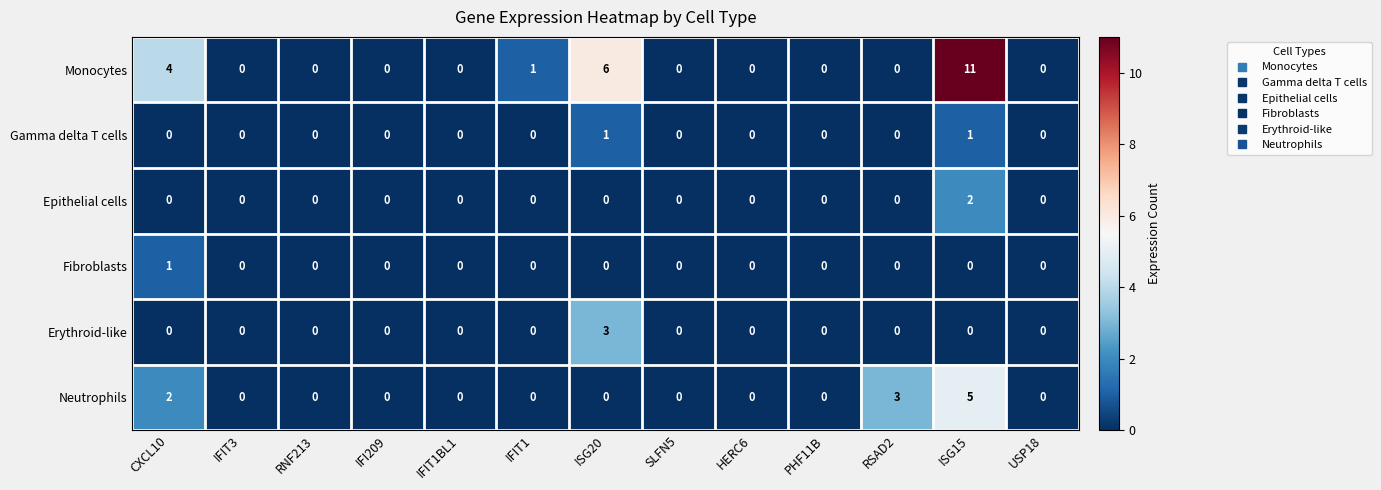

Between CXCL10 and ISG15, which series saw the biggest shift?

Monocytes